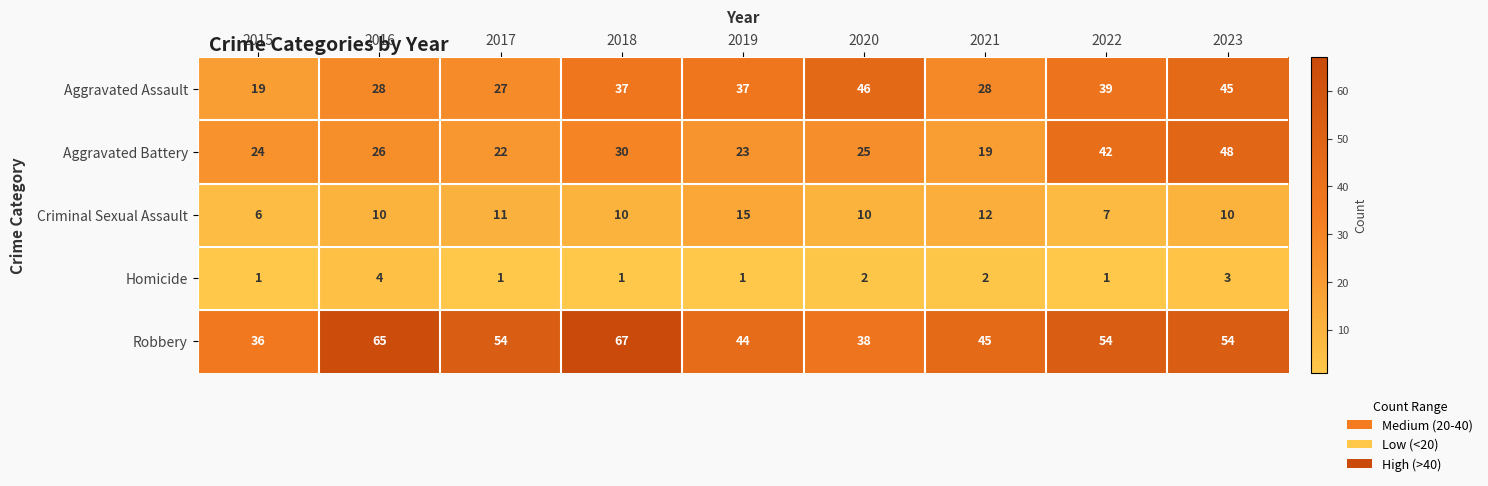

Count the Homicide values in the range 1 to 2.

7